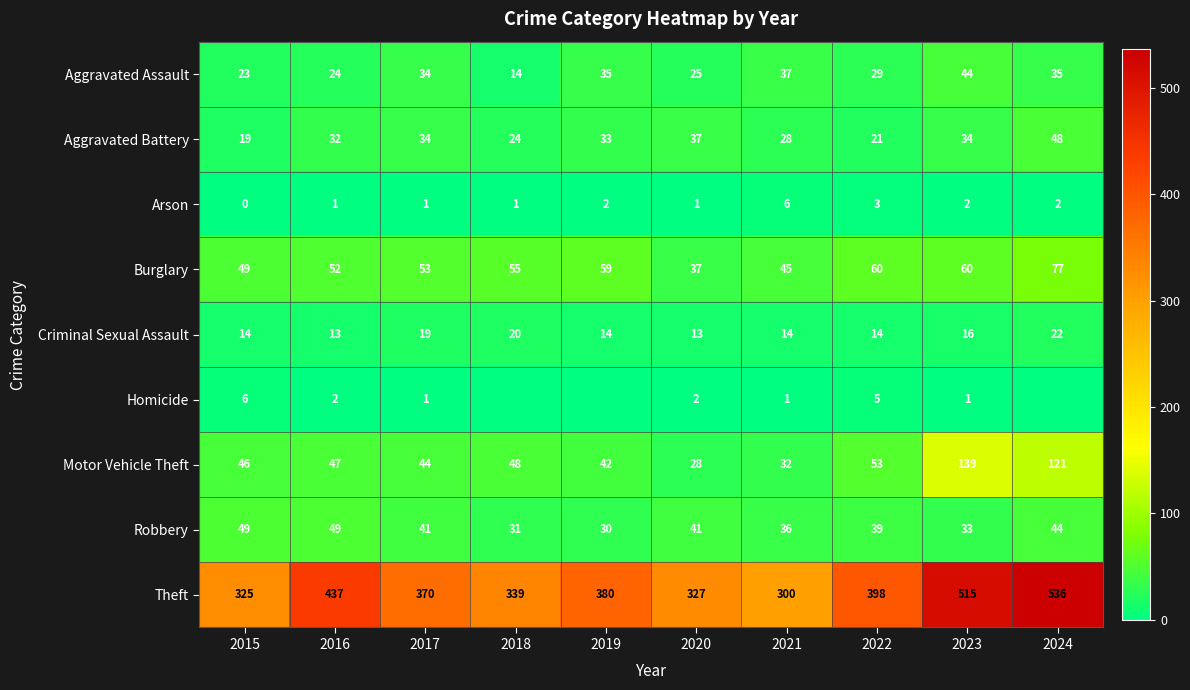

What is the maximum value for Robbery?

49